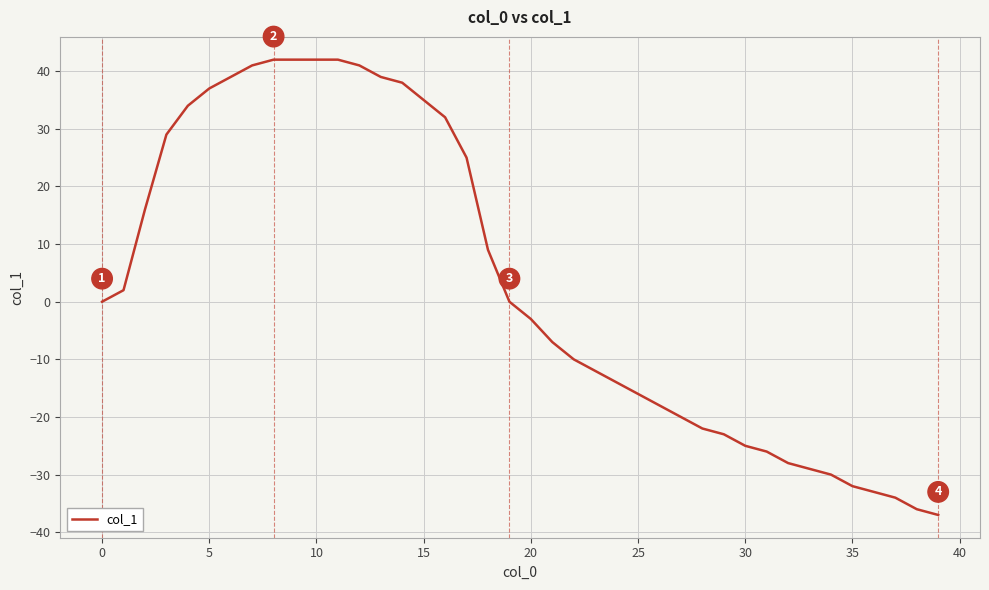

What is the greatest value displayed?

42